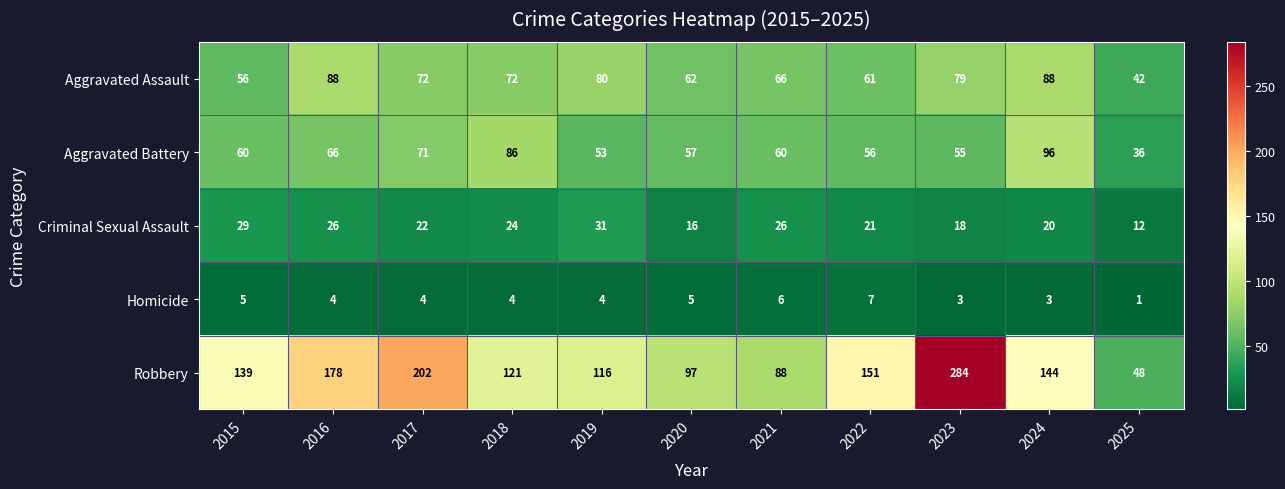

Between 2016 and 2017, which series saw the biggest shift?

Robbery